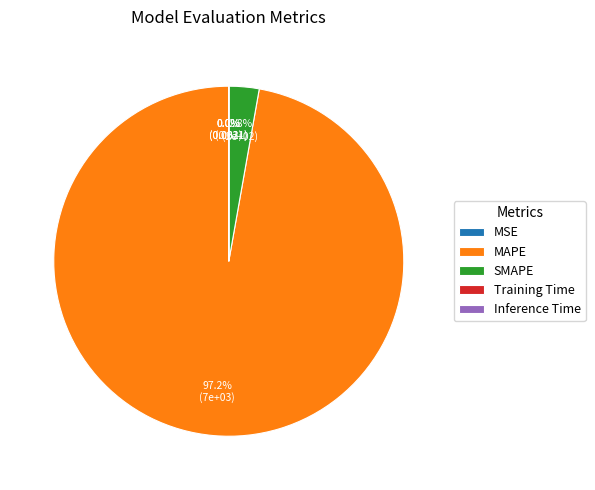

Do SMAPE and MAPE together represent more than half of the pie?

Yes